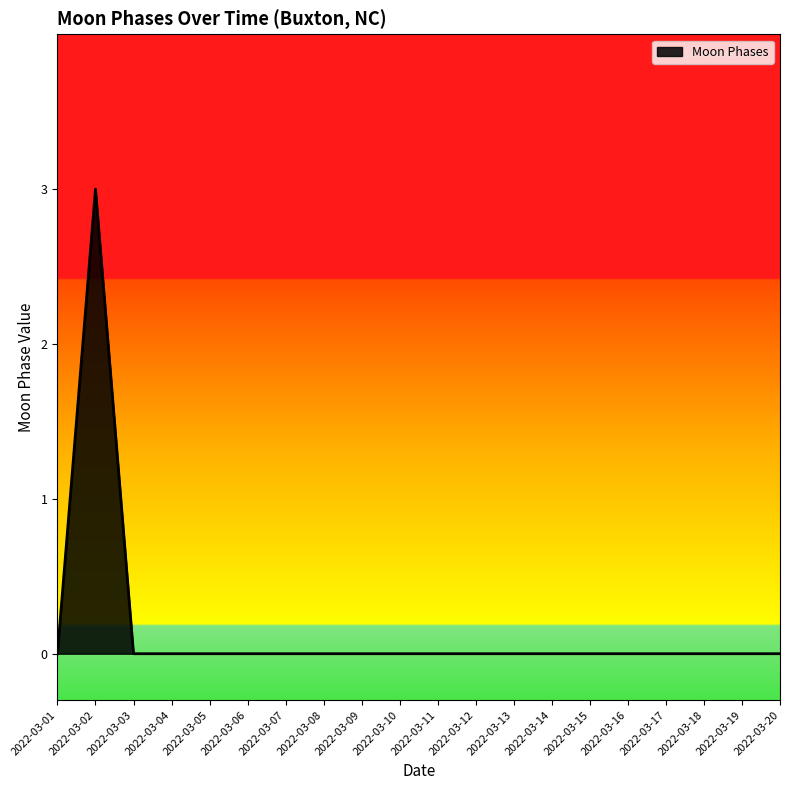

Does the chart have visible grid lines?

No